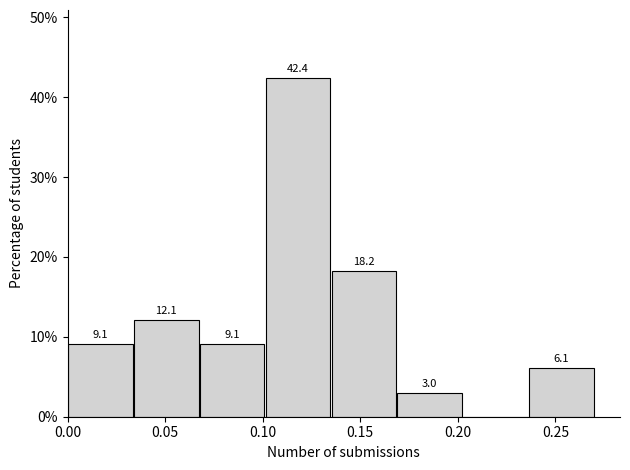

Which range on the x-axis has the tallest bar?

0.100 to 0.135